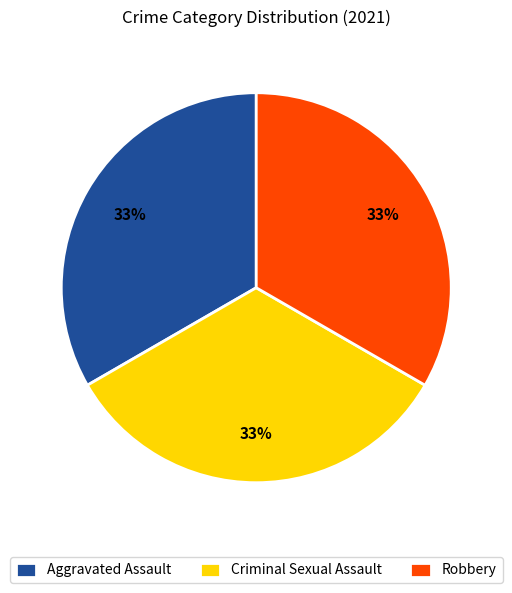

To the nearest percent, what is the average slice percentage?

33%